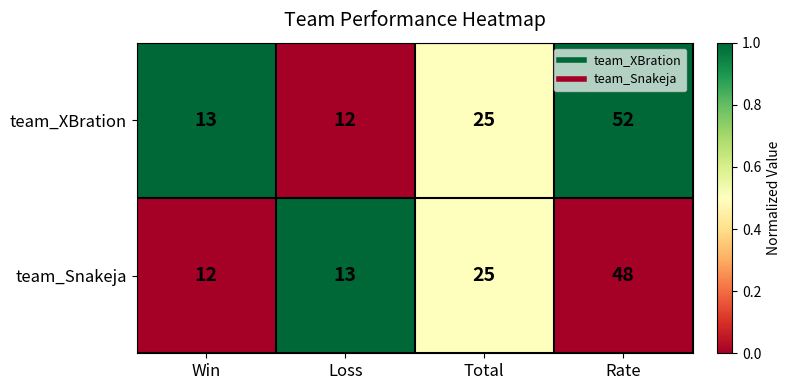

What is the difference between the team_Snakeja values at Total and Rate?

23